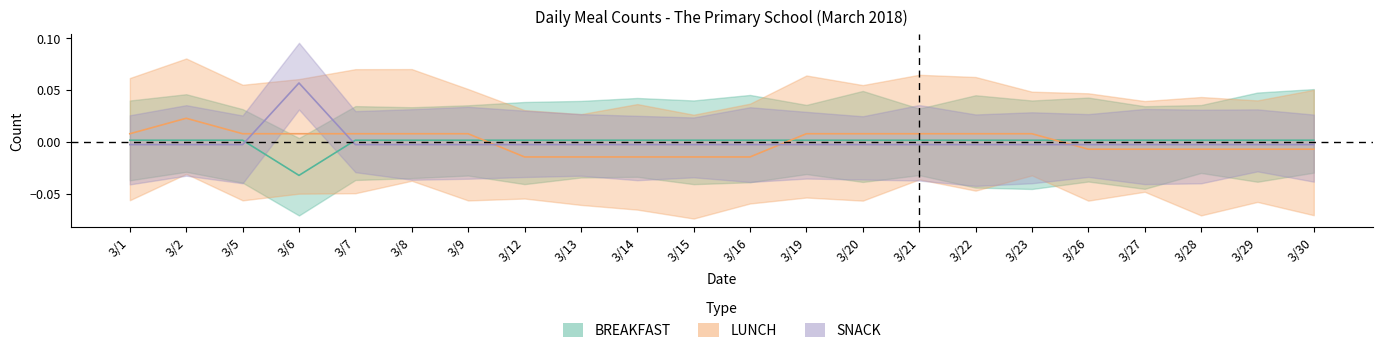

Is the value of LUNCH at 3/6 greater than the value of SNACK at 3/28?

Yes